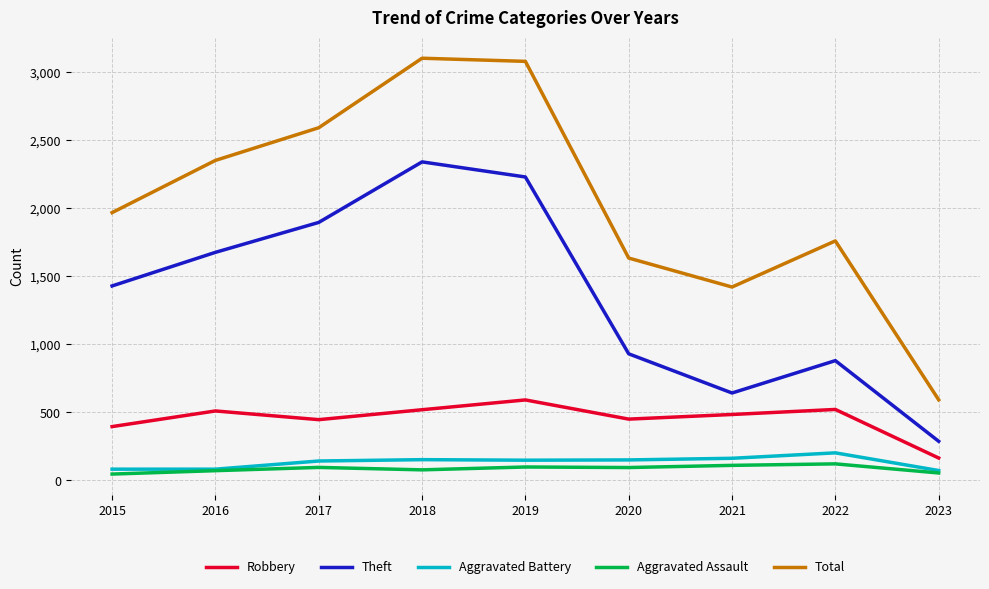

What is the difference between the Aggravated Assault values at 2016 and 2022?

50